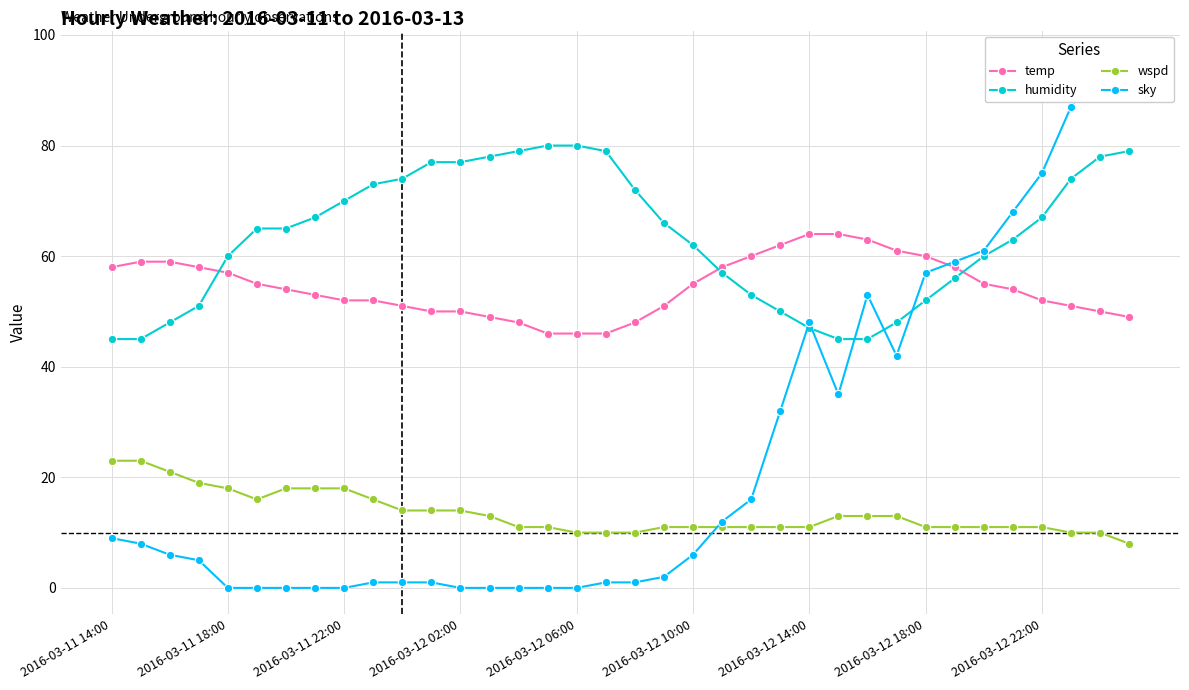

The humidity series shows 22 at 35. True or false?

False